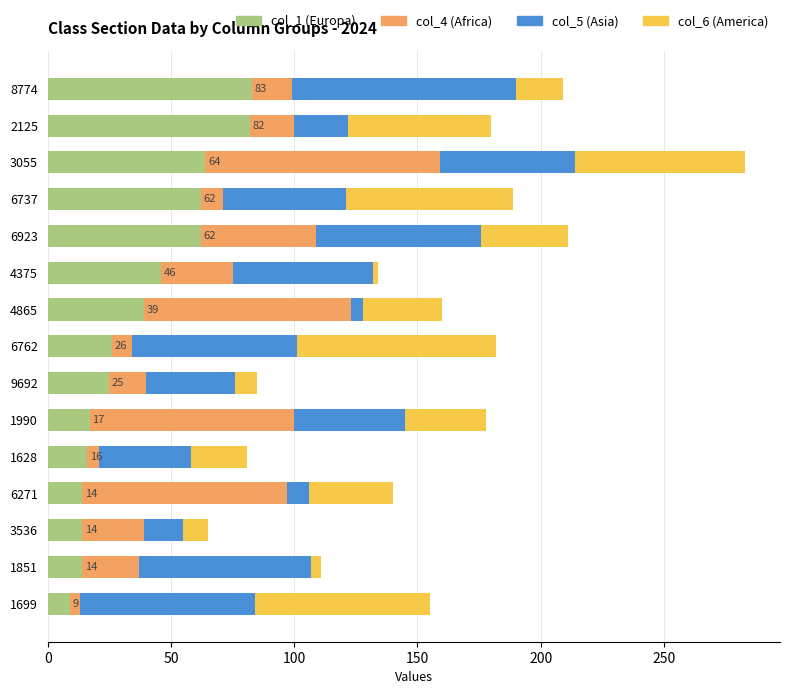

What is the total value across all series at 8774?

209